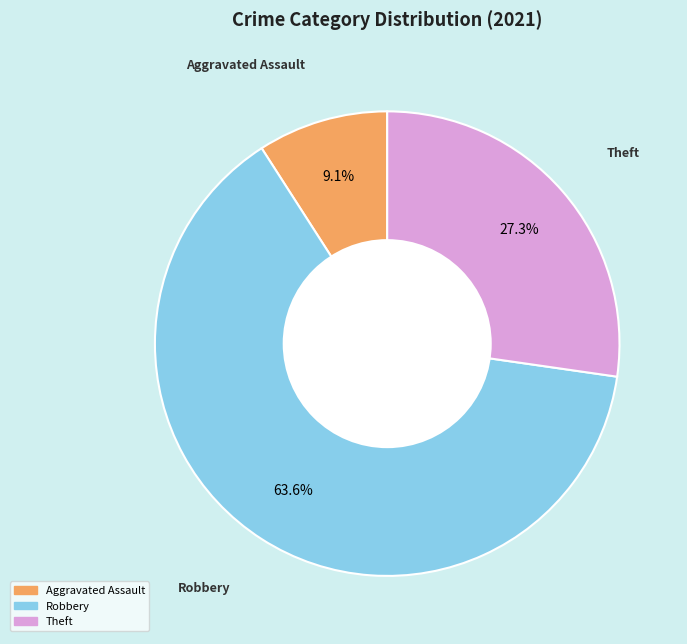

Does any single category account for the majority?

Yes